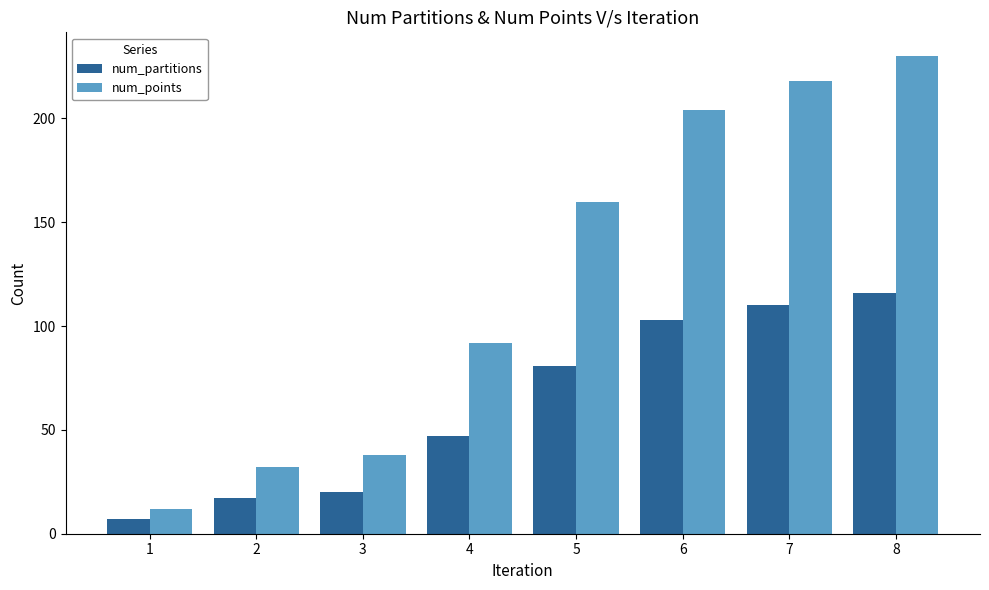

What value does the num_points series have at 2?

32